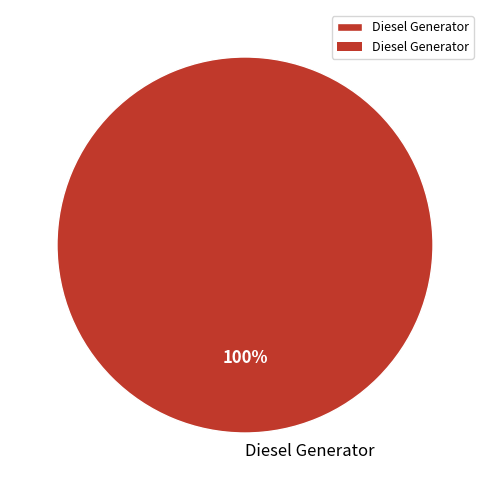

The Diesel Generator slice represents 100% of the pie. True or false?

True